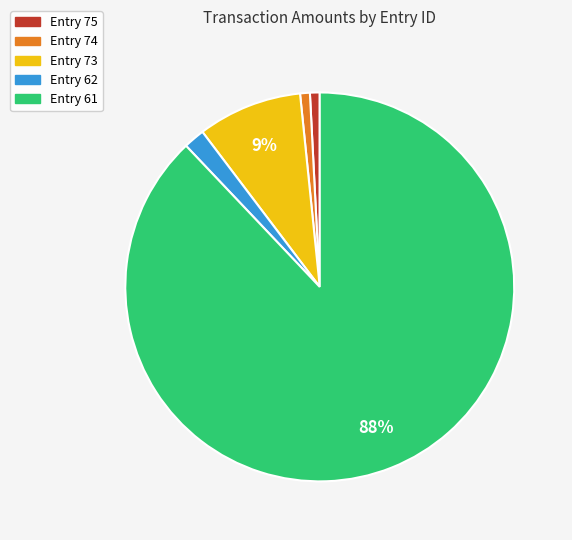

To the nearest percent, what is the average slice percentage?

20%